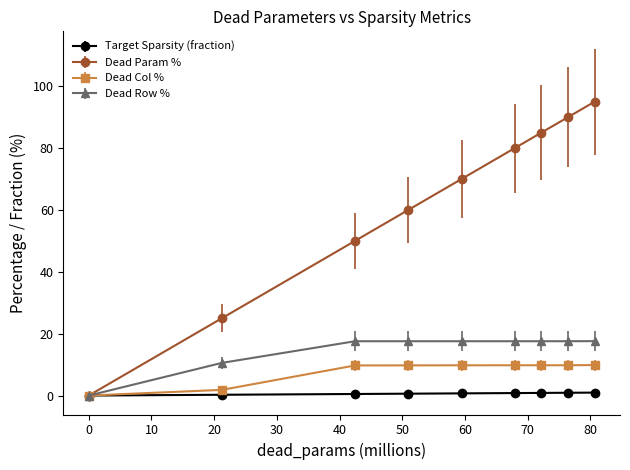

Which series has the largest range (max minus min)?

Dead Param %